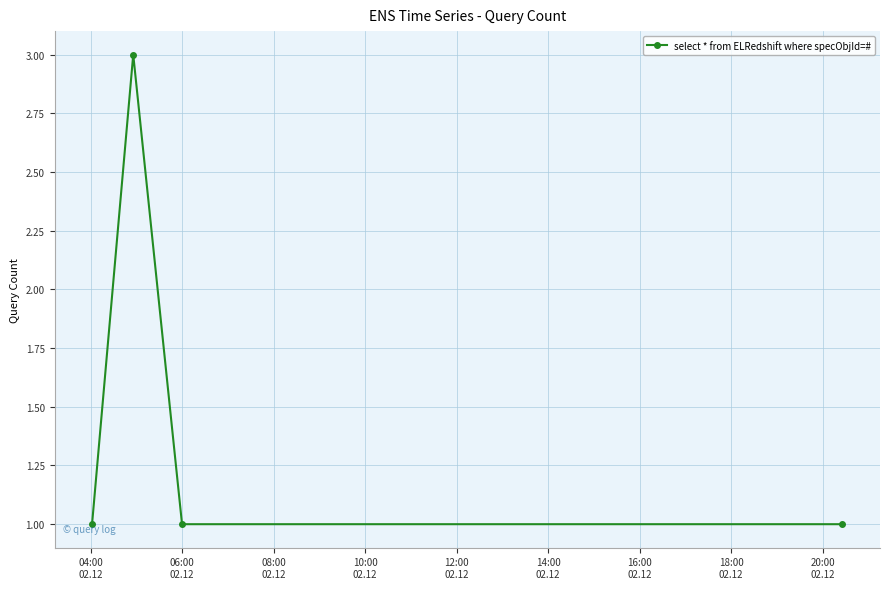

What is the sum of all values?

6